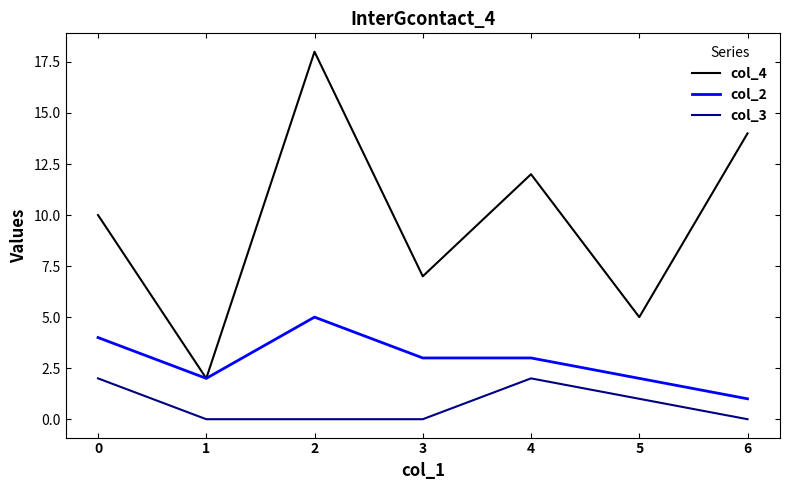

List the series in order of their peak value, highest first.

col_4, col_2, col_3